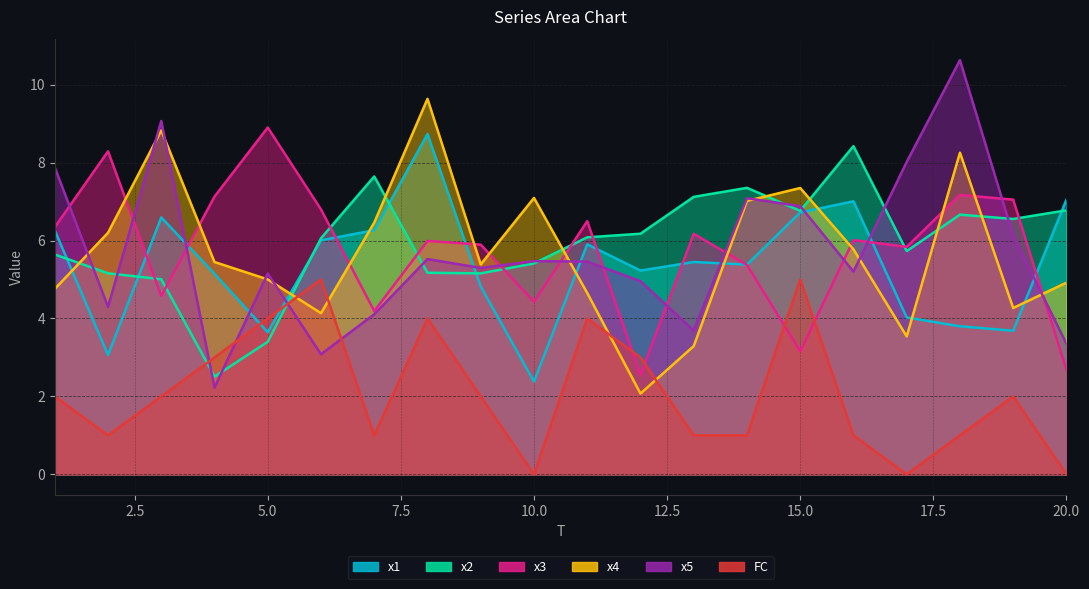

What is the total value across all series at 7?

29.7